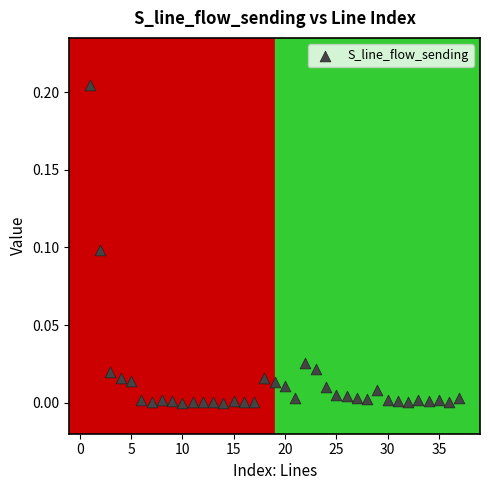

What is the range of X values (max minus min)?

36.0